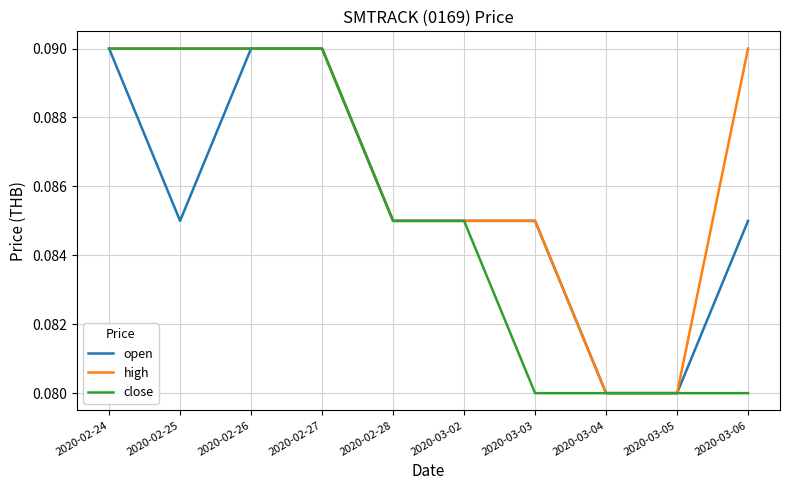

How many categories are shown in the chart?

10